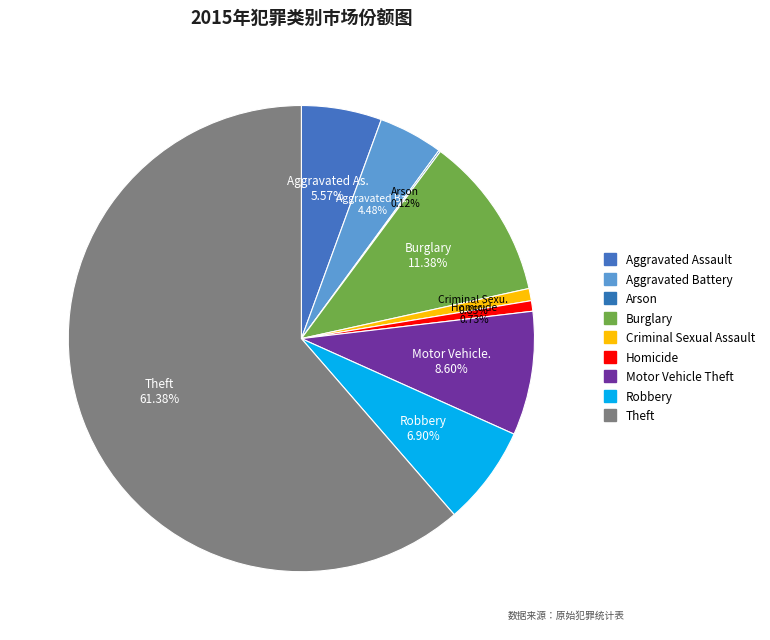

To the nearest percent, what percentage of the pie is Theft?

61%